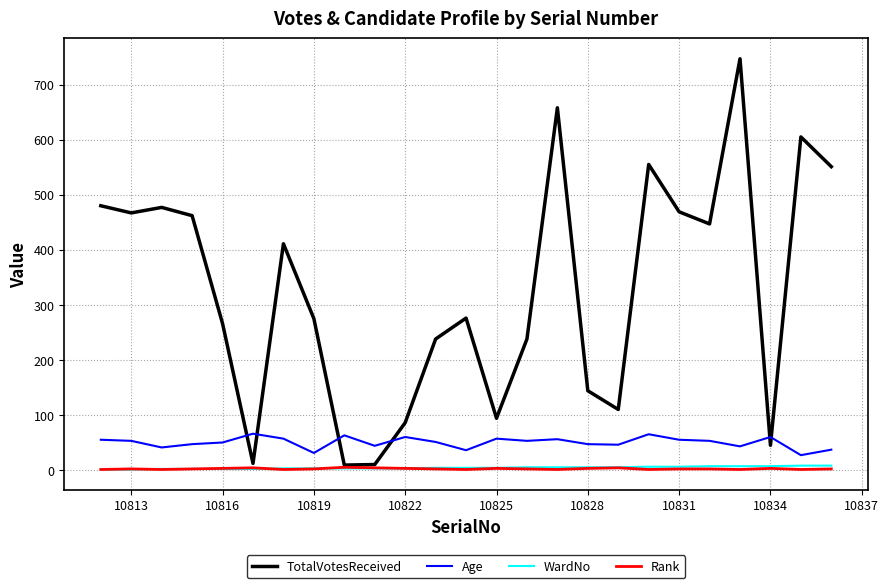

Which series ends up on top after the final intersection of Age and TotalVotesReceived?

TotalVotesReceived